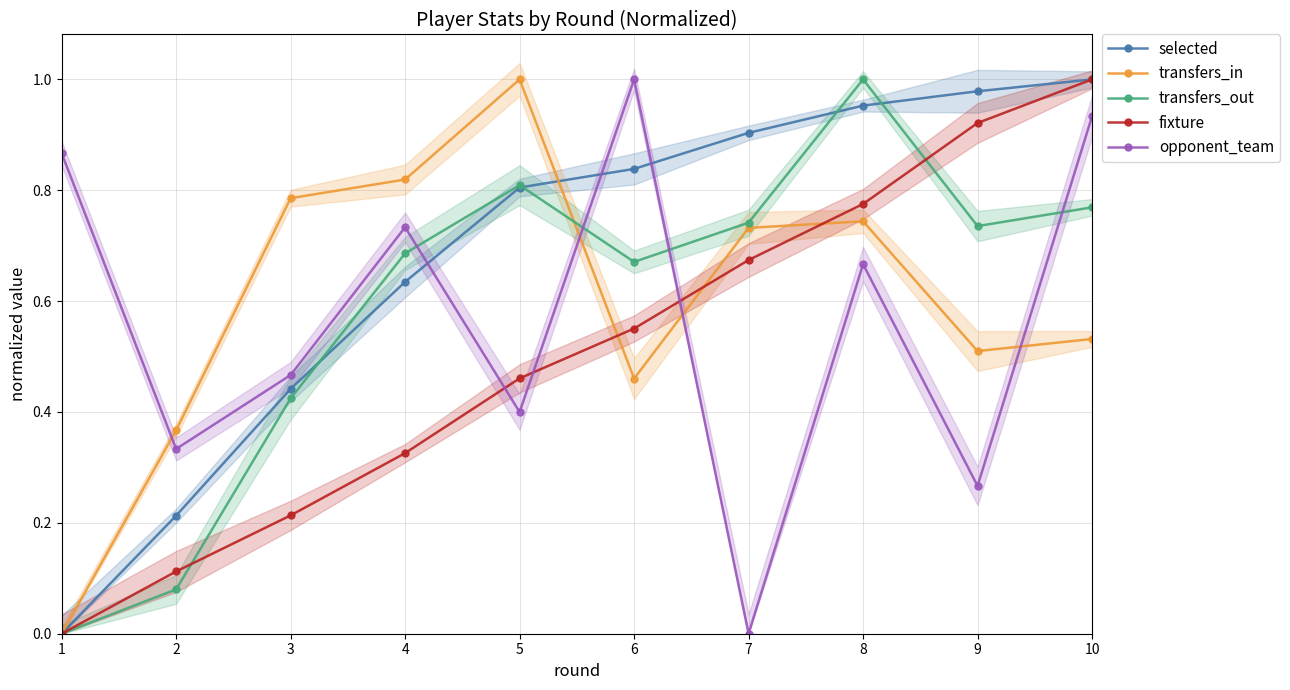

At which label does transfers_out reach its peak?

8